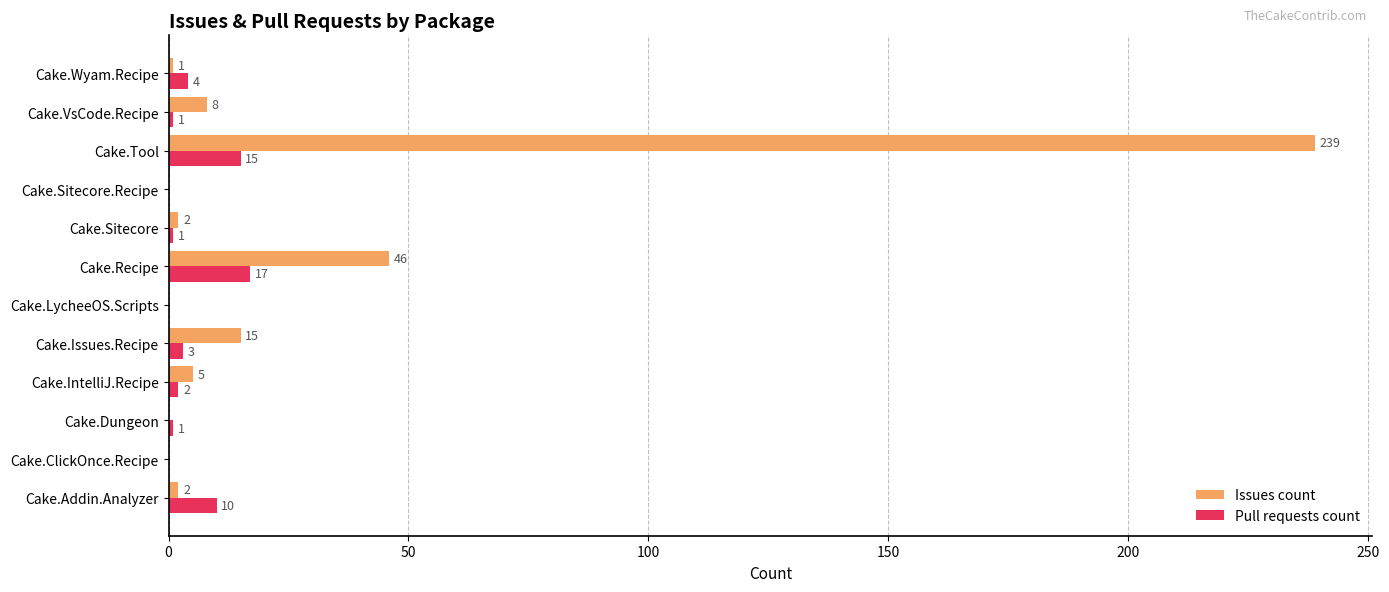

Is it true that Pull requests count equals 4 at Cake.Tool?

False